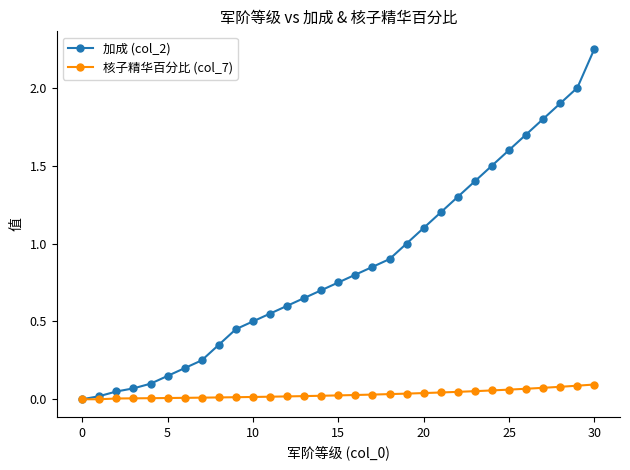

What is the sum of all 核子精华百分比 (col_7) values?

1.0